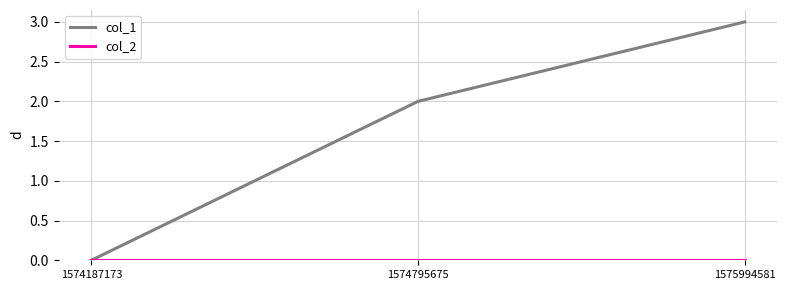

Which series changed the most between 1574187173 and 1574795675?

col_1